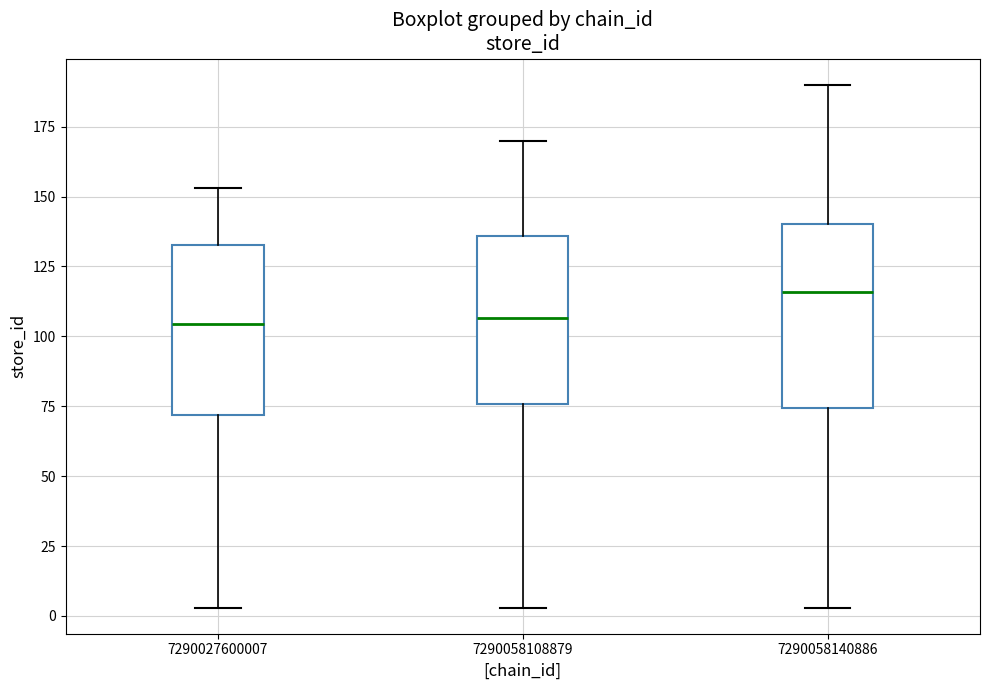

Reading left to right, transcribe this box plot: for each box, give where its median line is, the range the box spans, and where its two whiskers end, as read against the y-axis. The values are not printed on the chart, so give them approximately, as read against the axis.

7290027600007: median 105, box 70 to 135, whiskers 5 to 155
7290058108879: median 105, box 75 to 135, whiskers 5 to 170
7290058140886: median 115, box 75 to 140, whiskers 5 to 190